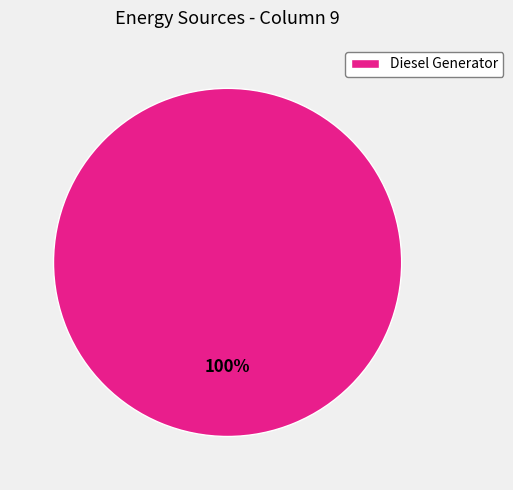

Is there a majority slice in this chart?

Yes